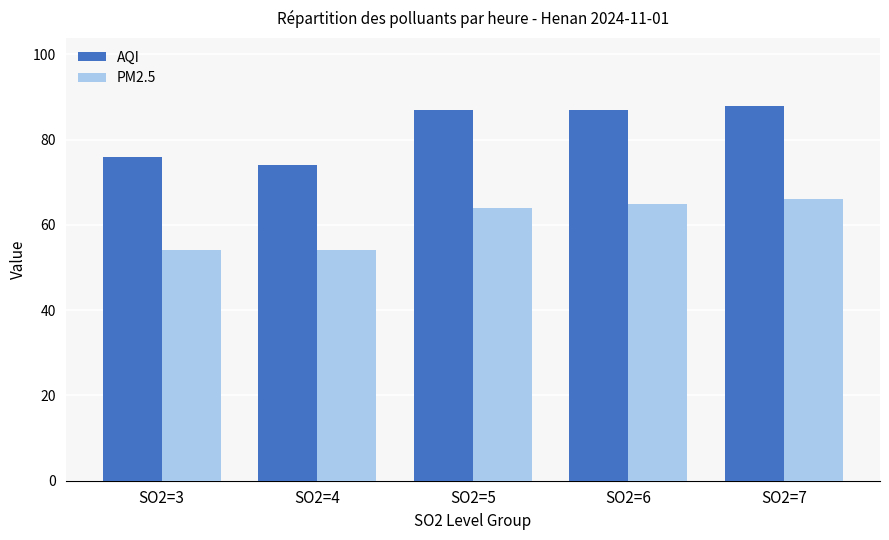

What is the value of the PM2.5 bar at the 5th from the left?

66